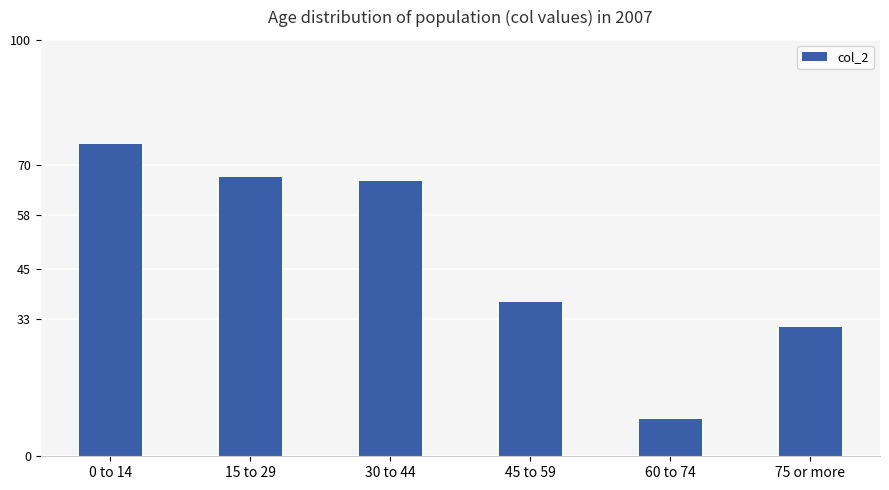

Reading left to right, what are all the values shown in this chart?

0 to 14=75	15 to 29=67	30 to 44=66	45 to 59=37	60 to 74=9	75 or more=31